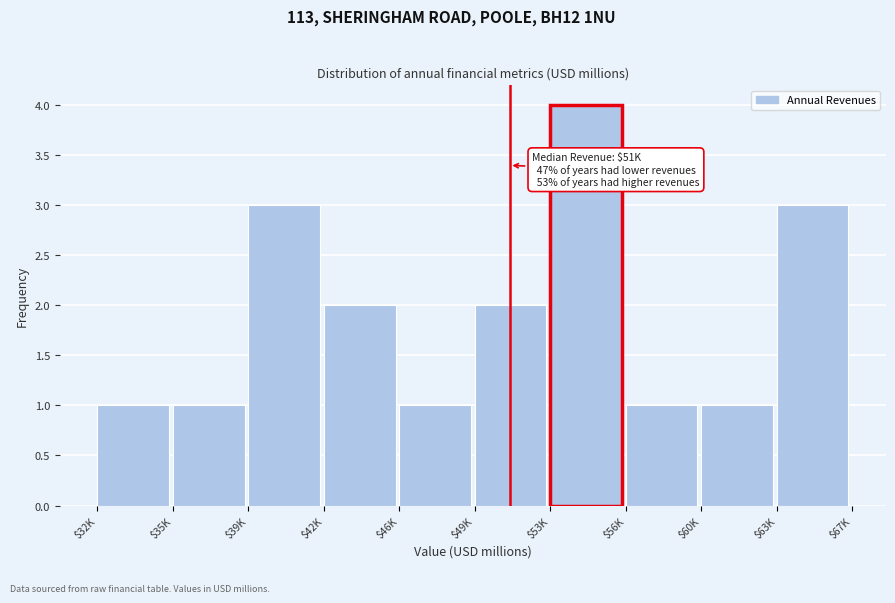

Reading left to right, what are all the values shown in this chart?

1	1	3	2	1	2	4	1	1	3